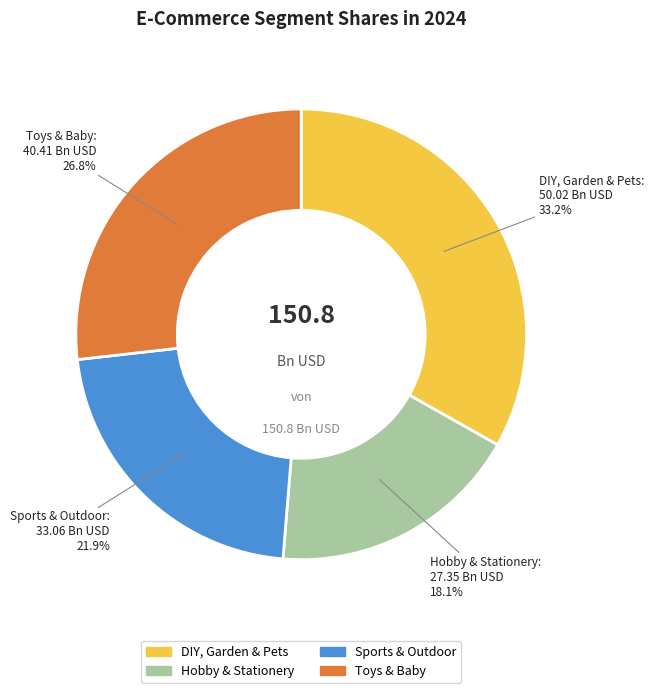

What is the smallest slice in the pie chart?

Hobby & Stationery